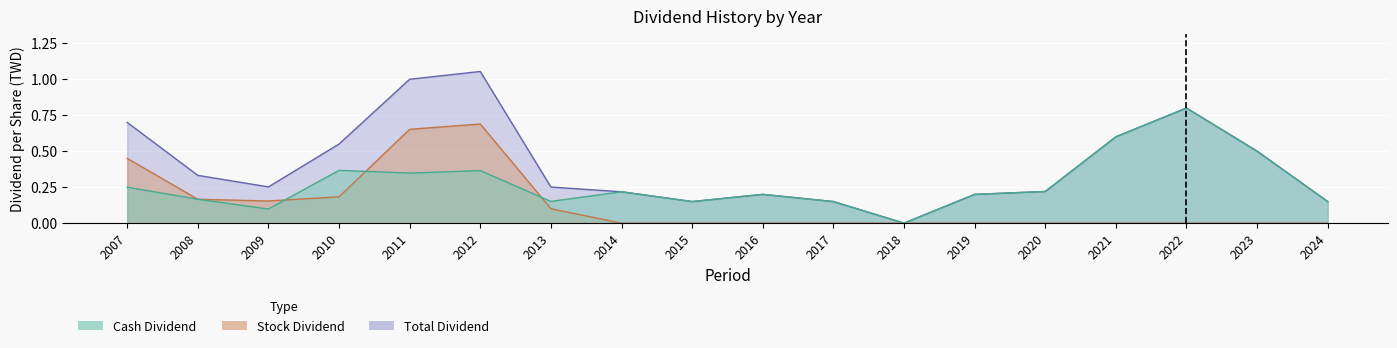

Reading right to left, extract all data points from this chart.

Cash Dividend: 0.1	0.5	0.8	0.6	0.2	0.2	0.0	0.1	0.2	0.1	0.2	0.2	0.4	0.3	0.4	0.1	0.2	0.2
Stock Dividend: 0.0	0.0	0.0	0.0	0.0	0.0	0.0	0.0	0.0	0.0	0.0	0.1	0.7	0.7	0.2	0.2	0.2	0.5
Total Dividend: 0.1	0.5	0.8	0.6	0.2	0.2	0.0	0.1	0.2	0.1	0.2	0.3	1.1	1.0	0.6	0.3	0.3	0.7